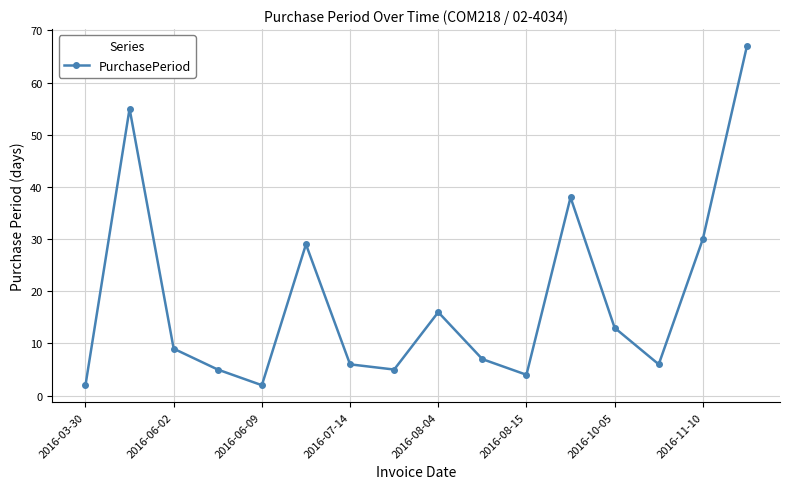

How many interior local peaks (higher than both neighbors) does the data have?

4